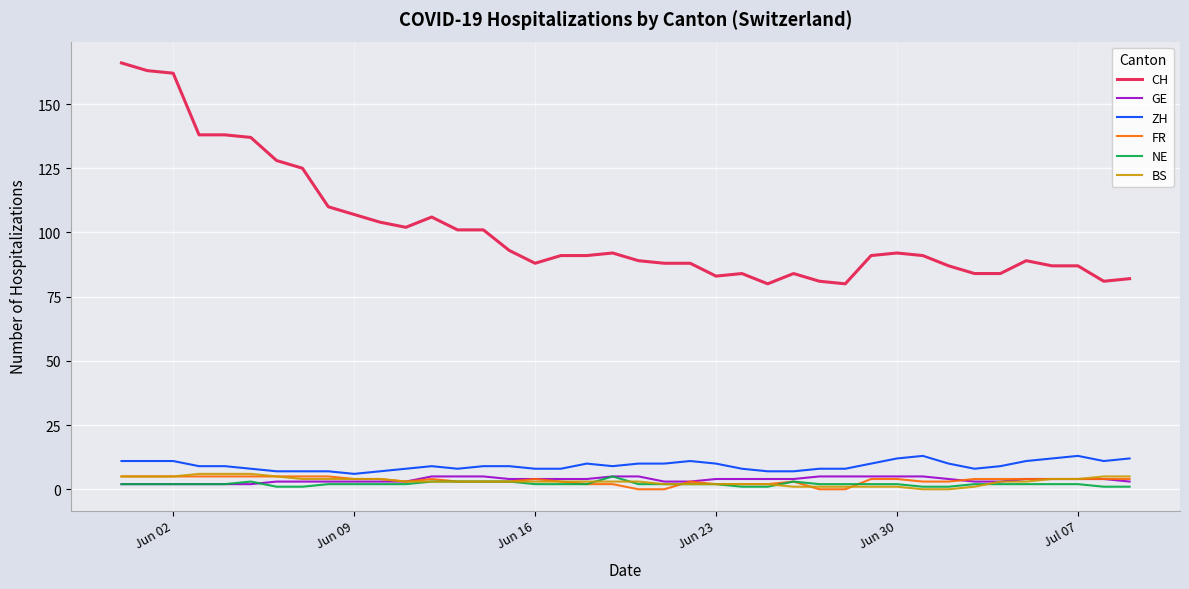

At how many categories does at least one series exceed 35?

40